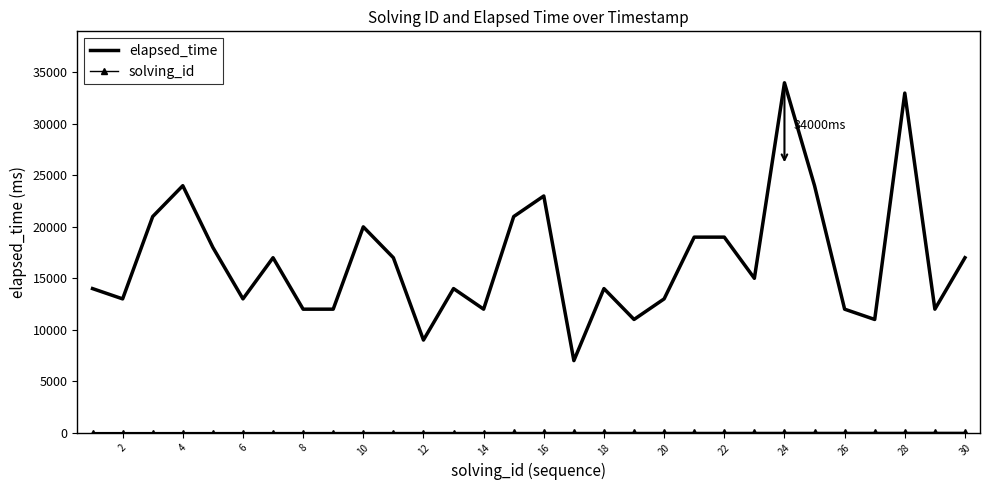

What is the highest value of the elapsed_time series?

34000